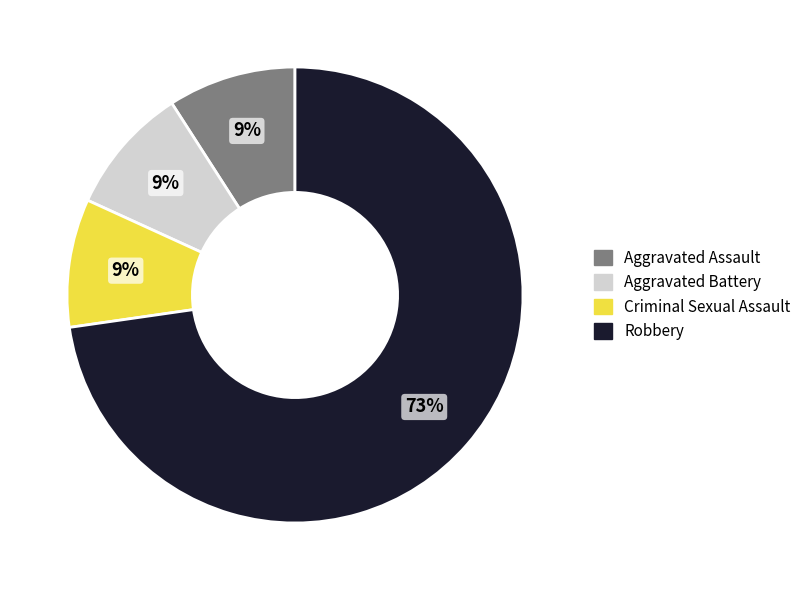

Approximately how many times larger is the value at Criminal Sexual Assault compared to Aggravated Assault?

1.0